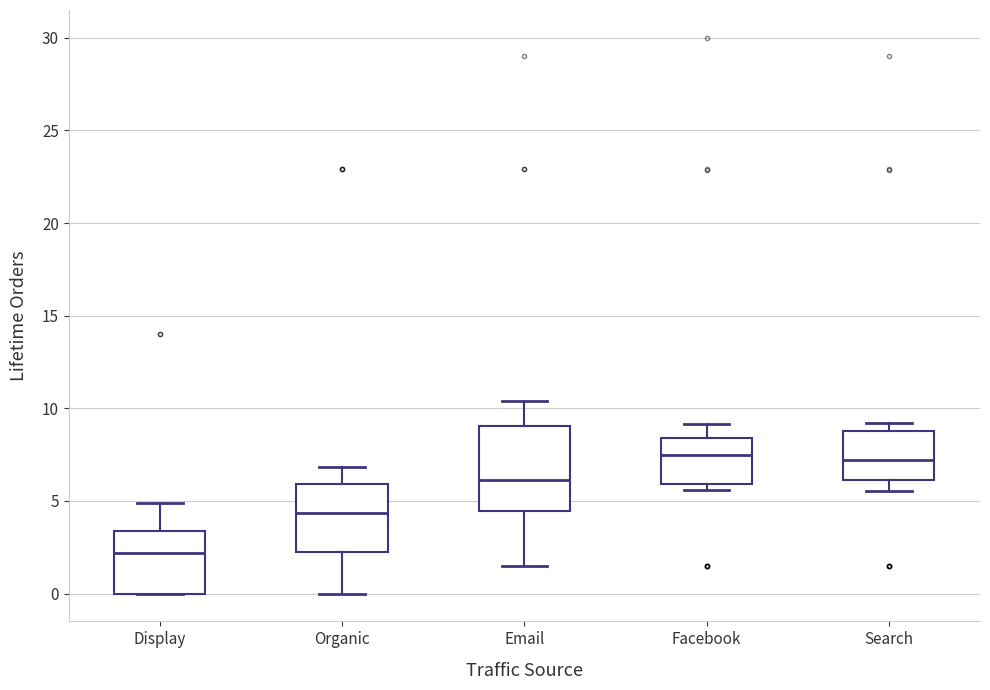

Where is the lower edge of the box for Search on the y-axis? The values are not printed on the chart, so give them approximately, as read against the axis.

6.0